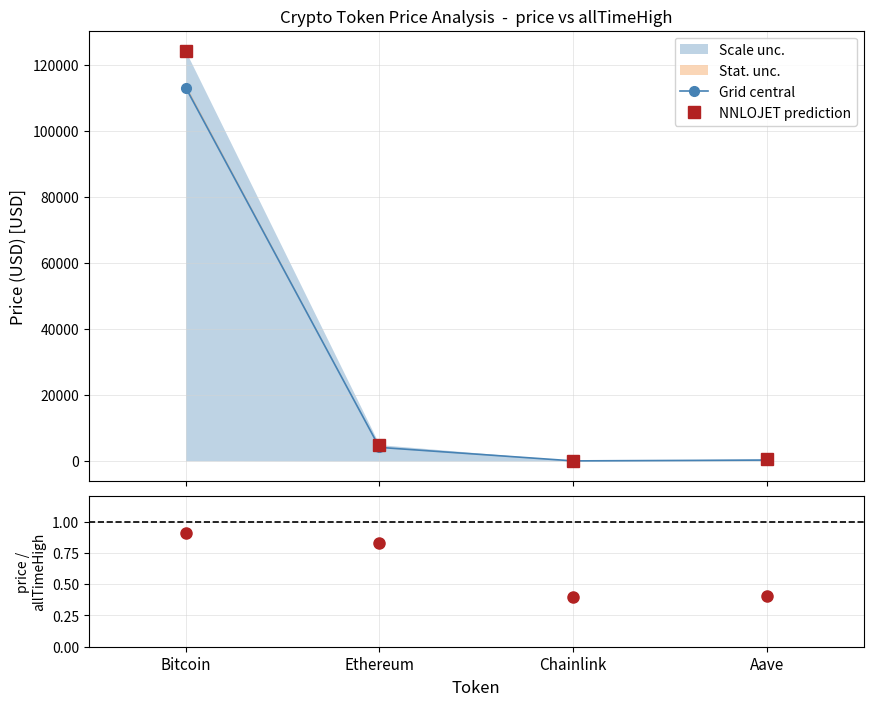

How many data points in Grid central are less than 4113?

2